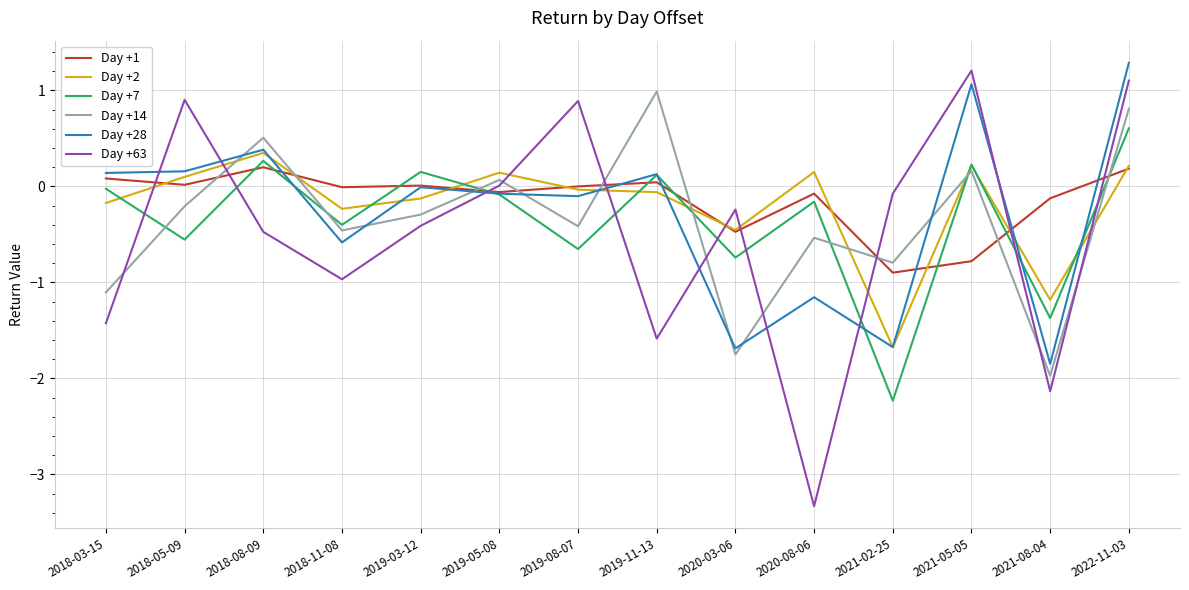

The value of Day +28 at 2020-08-06 is -0.4. True or false?

False